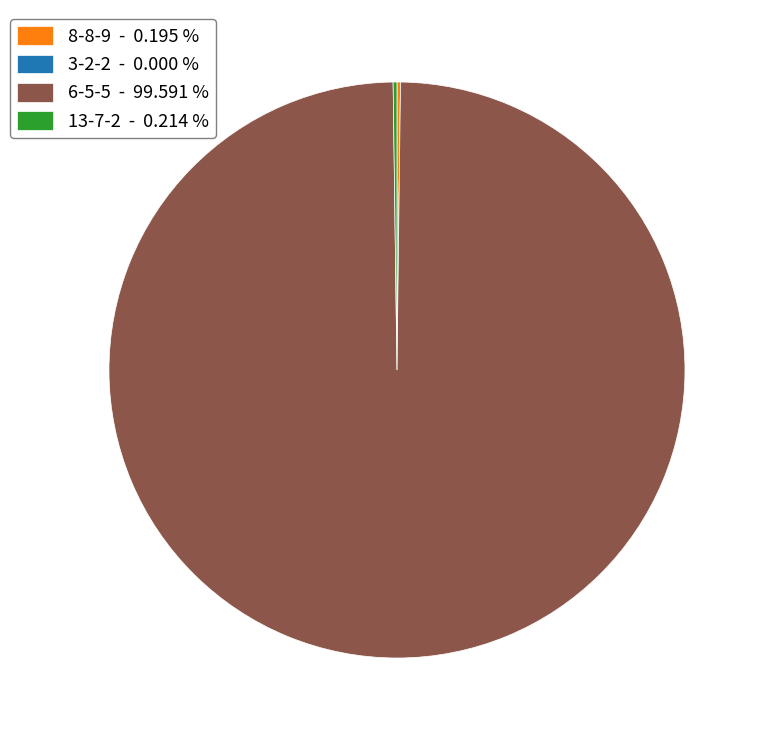

Is it true that 6-5-5 is 100% of the pie?

True